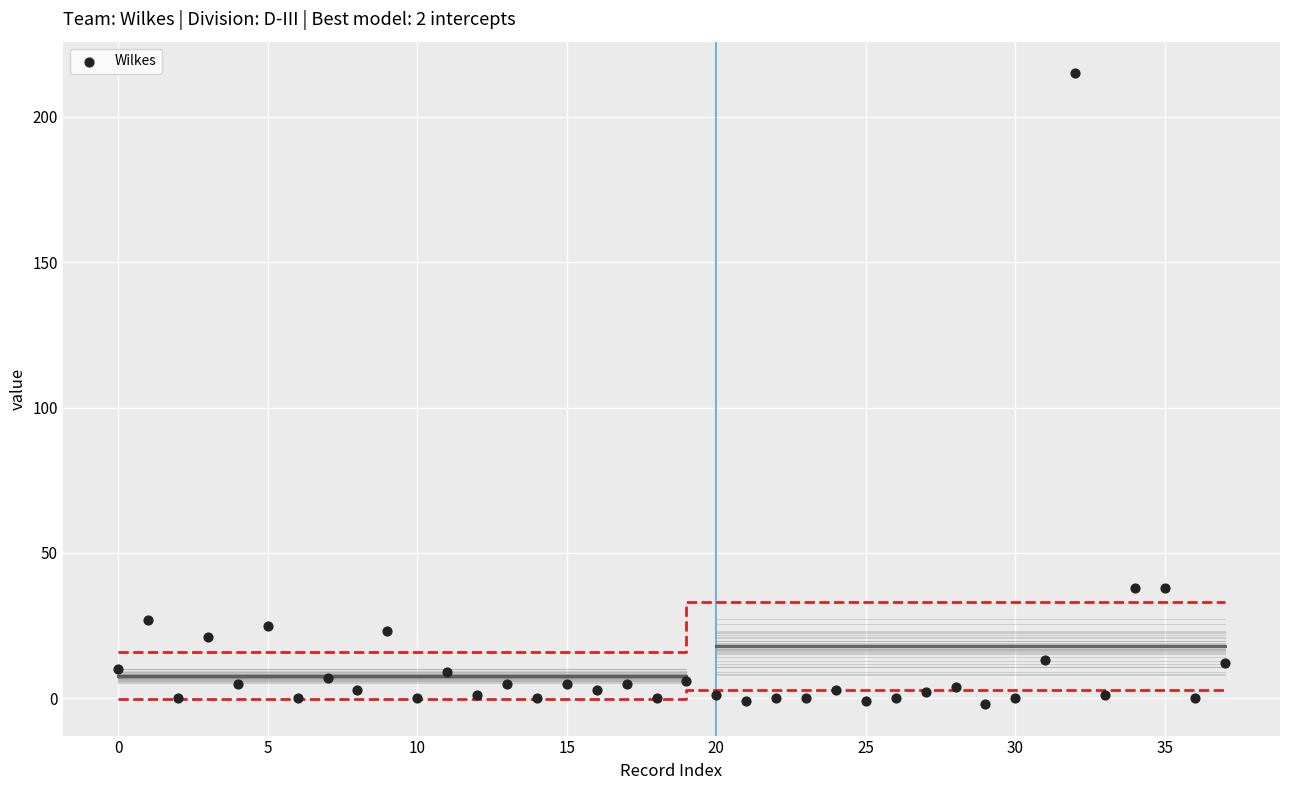

What is the range of Y values (max minus min)?

217